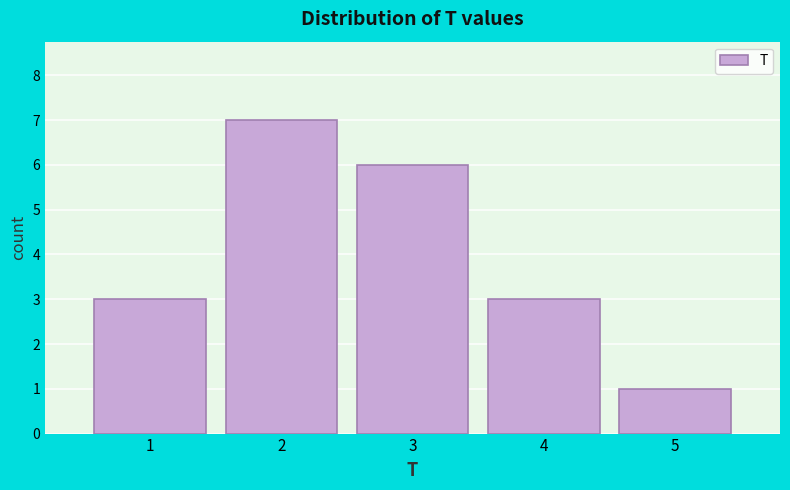

How tall is the bar that spans 0.5 to 1.5 on the x-axis? The values are not printed on the chart, so give them approximately, as read against the axis.

3